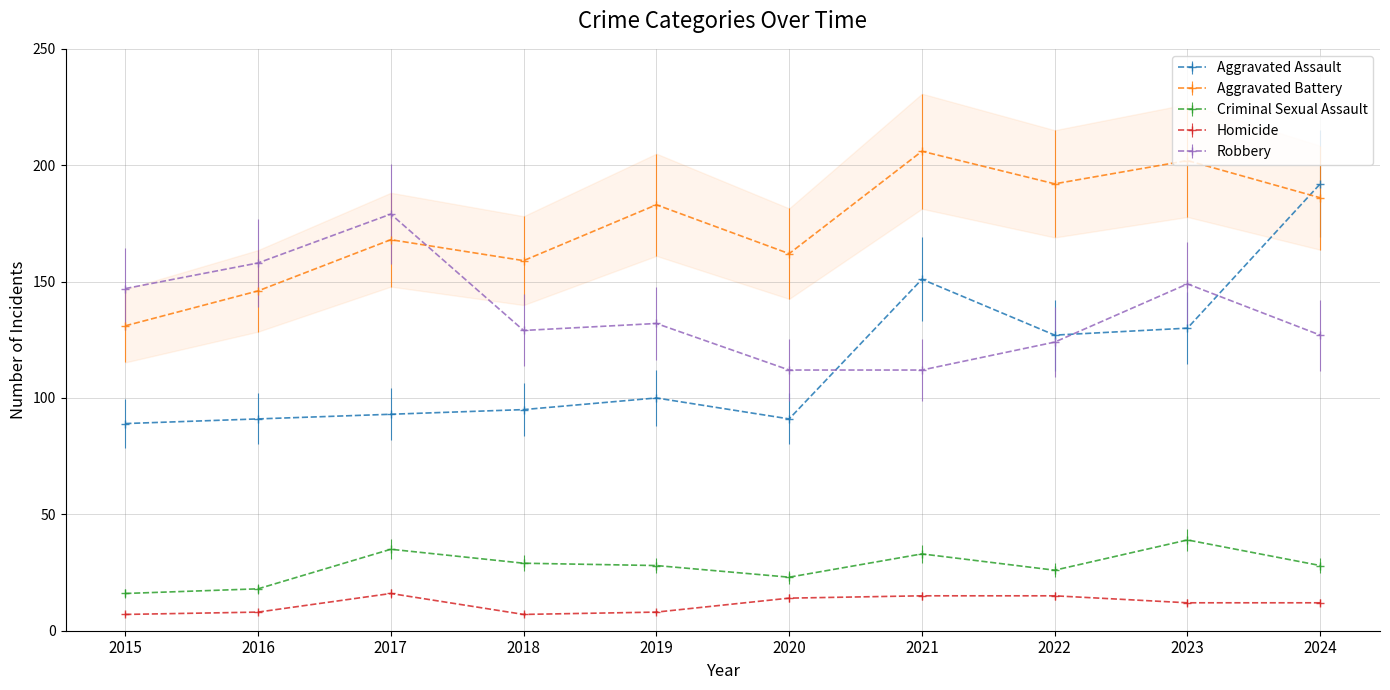

Which label corresponds to the largest value in the chart?

2021